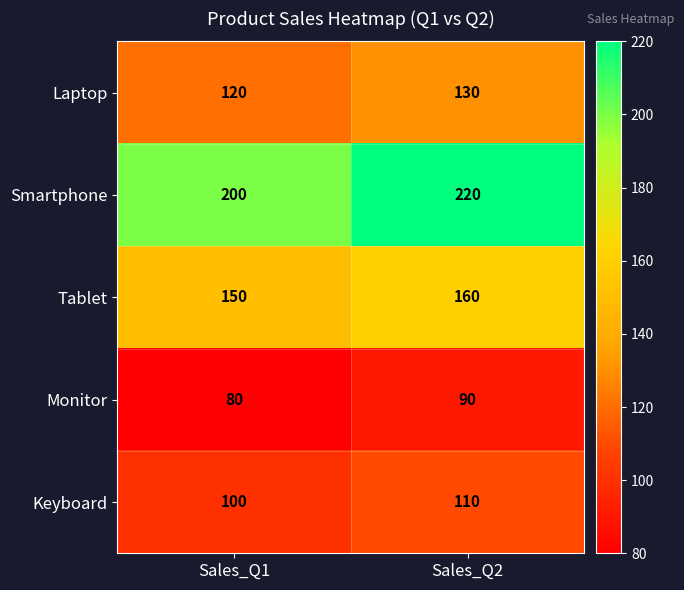

Which series has the widest spread of values?

Smartphone